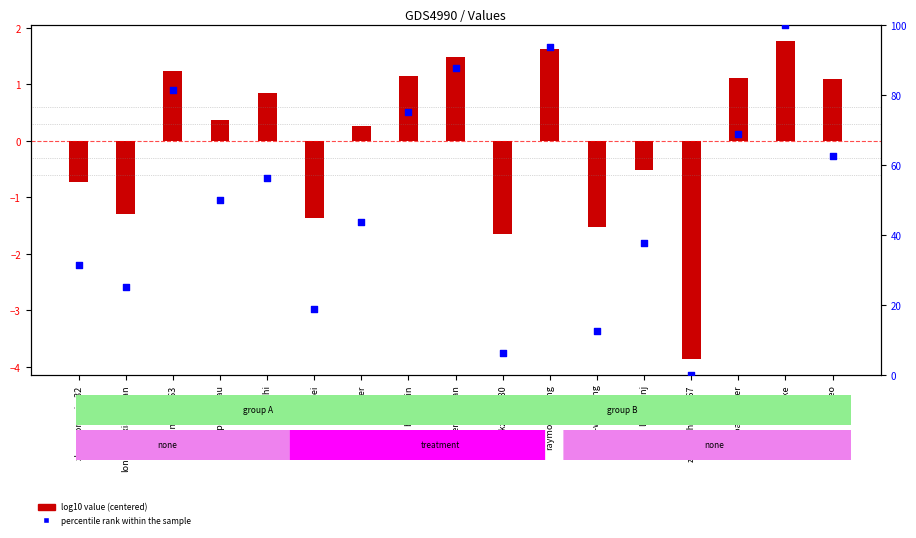

Which series has the largest total across all categories?

percentile rank within the sample